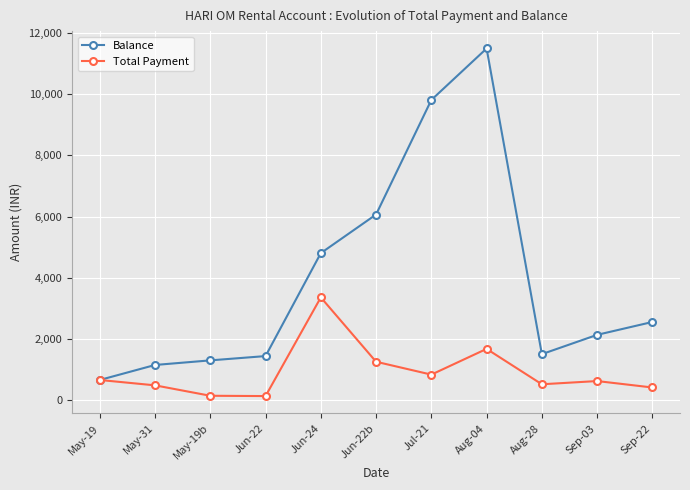

Between Jun-22 and Sep-03, which series saw the biggest shift?

Balance